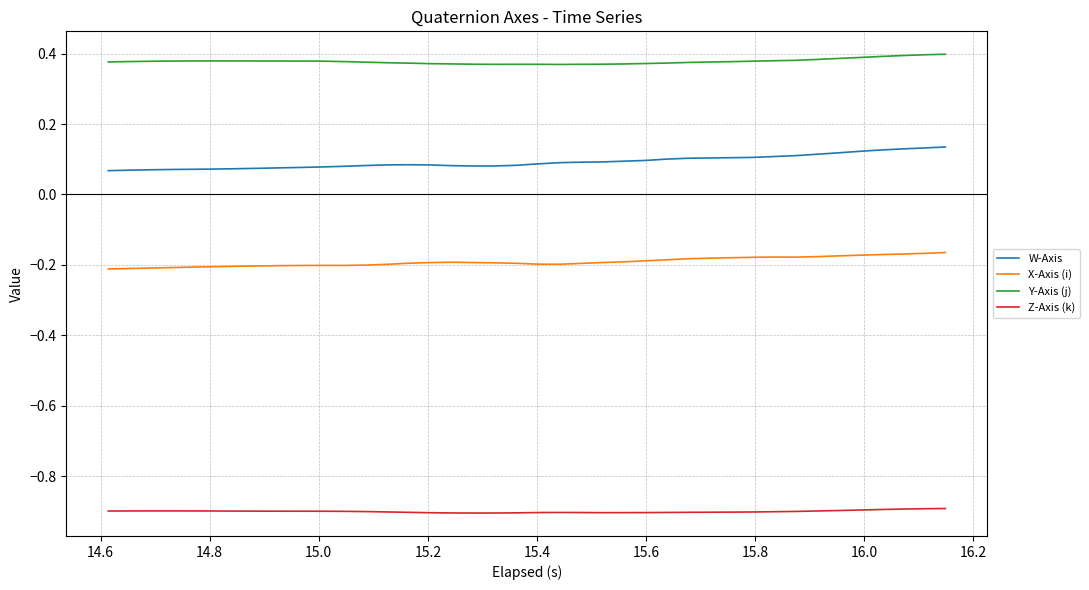

List the series in order of their peak value, lowest first.

Z-Axis (k), X-Axis (i), W-Axis, Y-Axis (j)